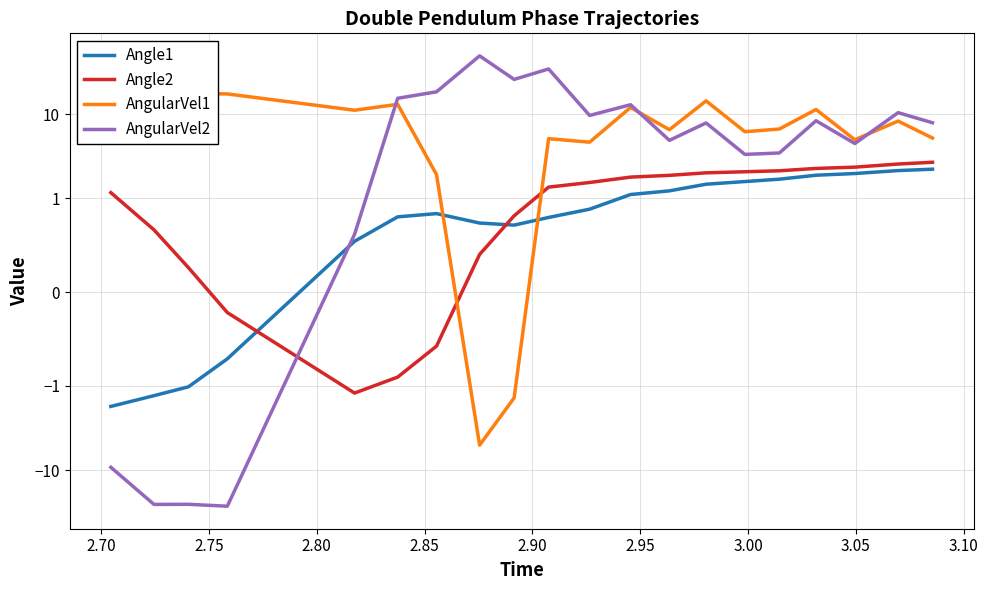

How many negative values does the Angle1 series have?

4